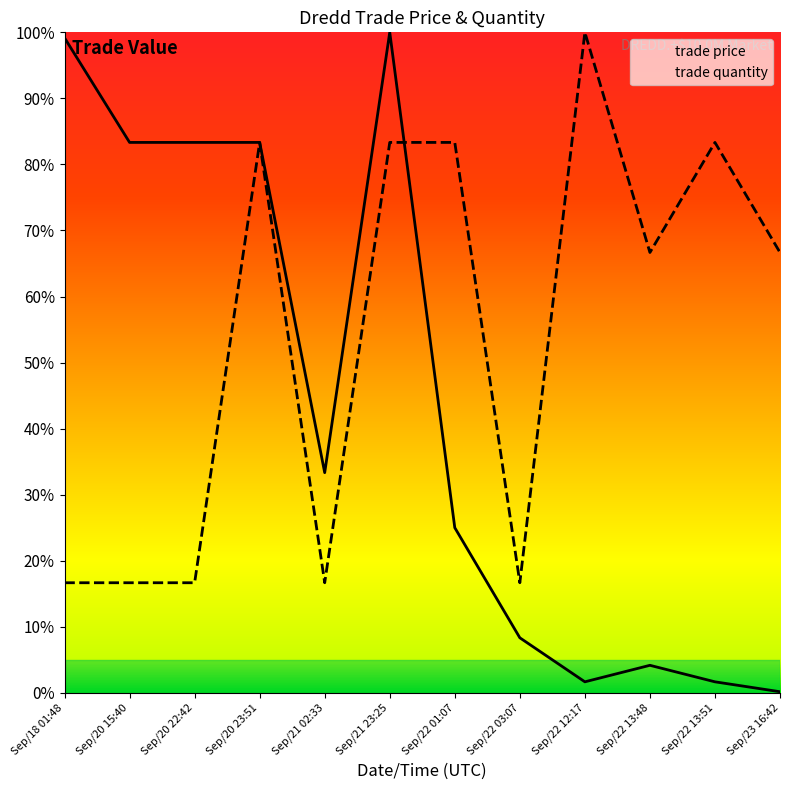

List the series in order of their overall mean, lowest first.

trade price, trade quantity